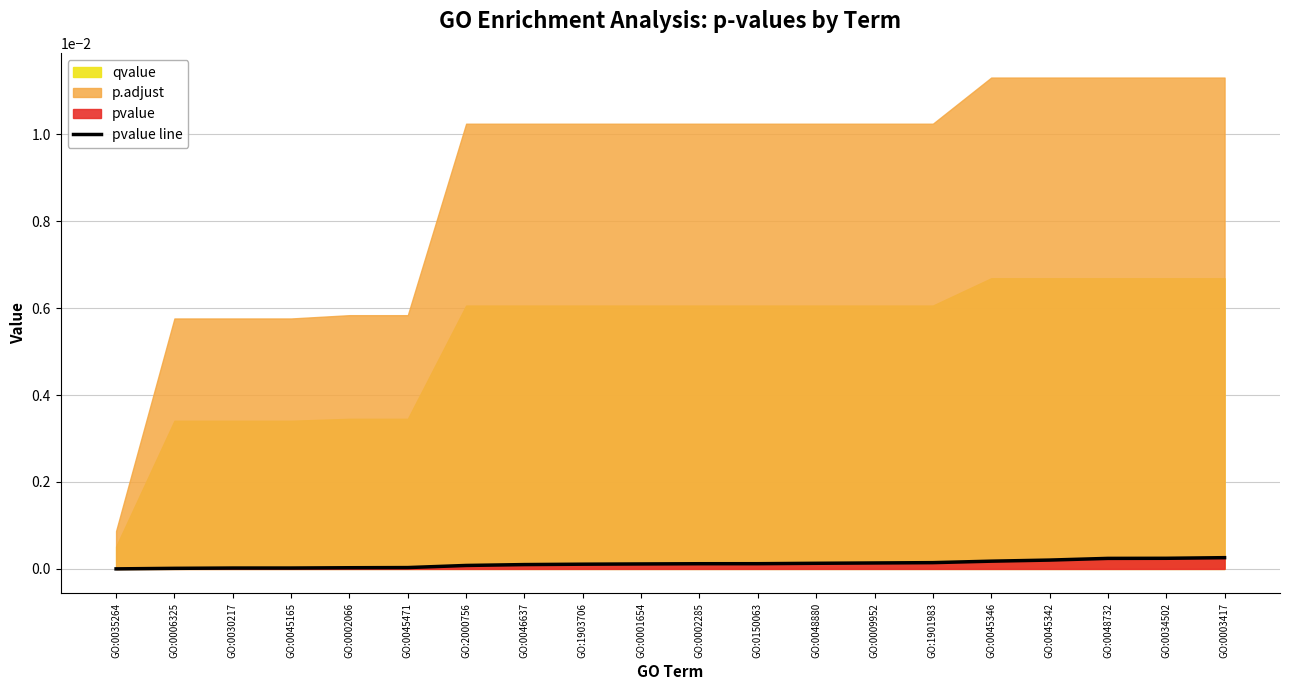

At which label is the value closest to 0?

GO:0035264